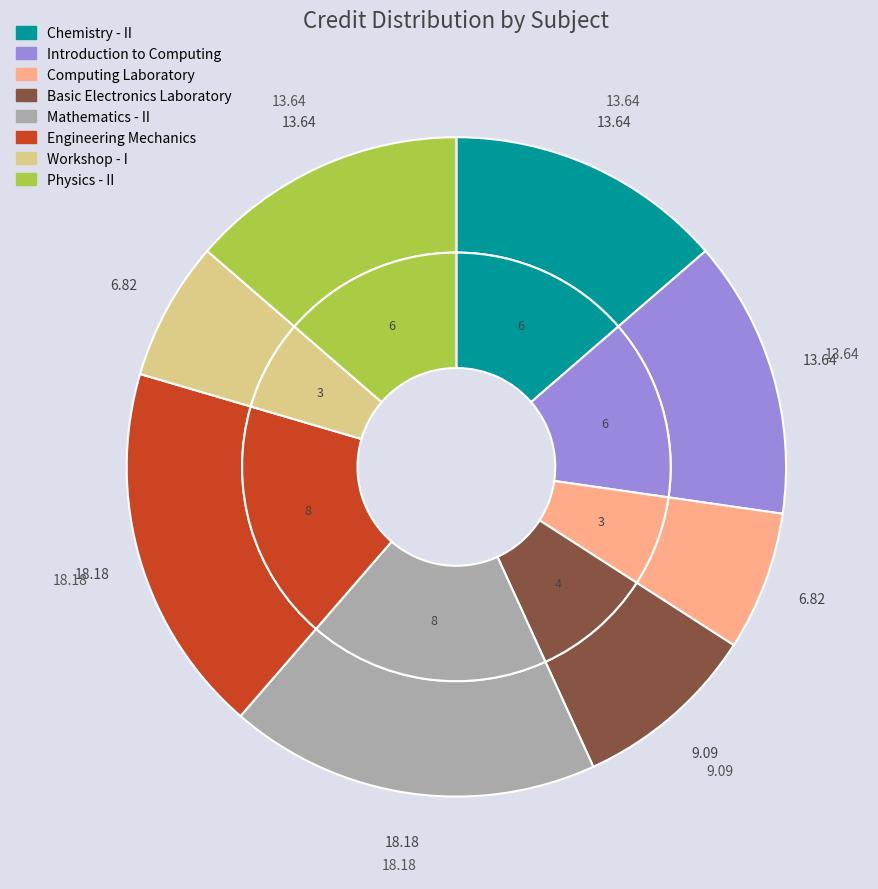

To the nearest percent, what percentage of the pie is Workshop - I?

7%